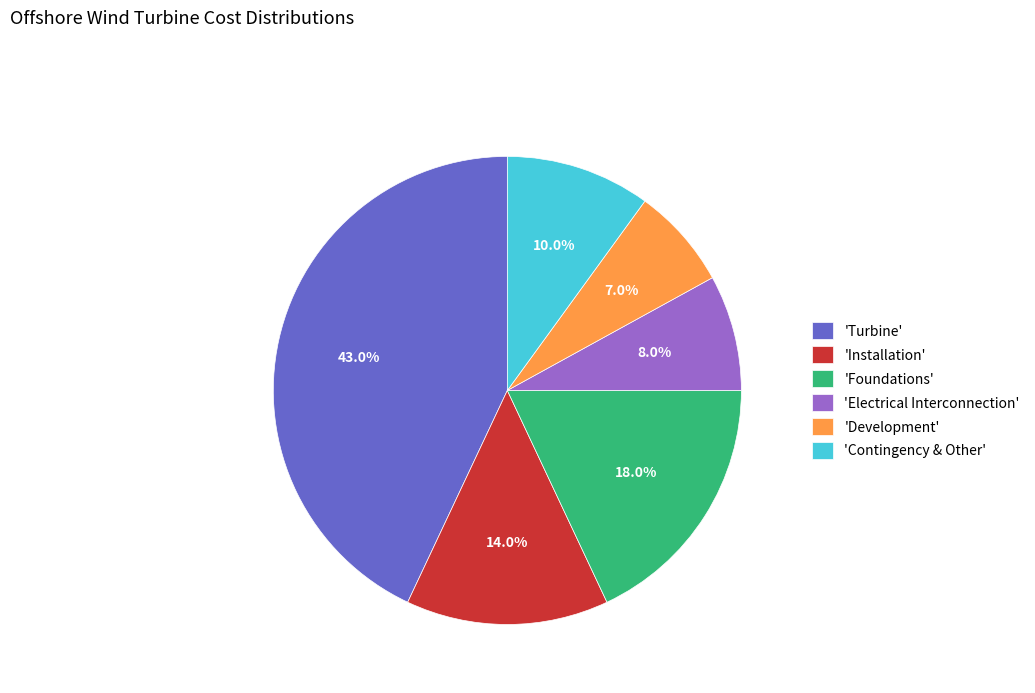

How many slices are in this pie chart?

6